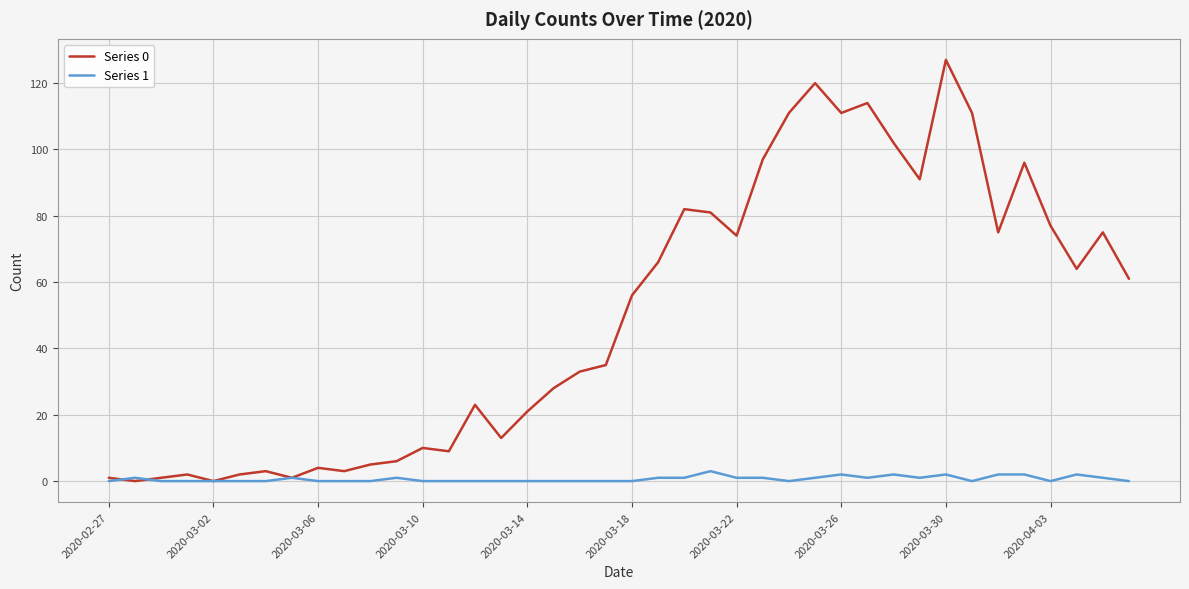

How many lines are shown in the chart?

2